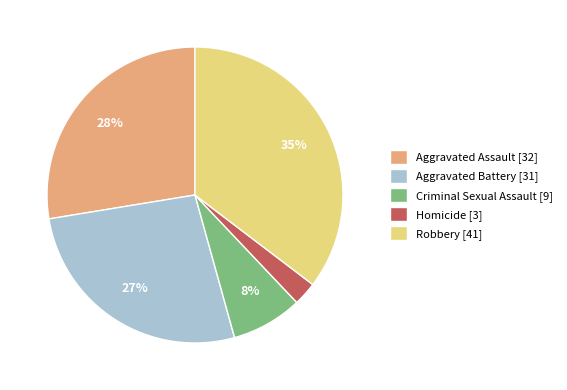

Do Homicide [3] and Aggravated Assault [32] together represent more than half of the pie?

No